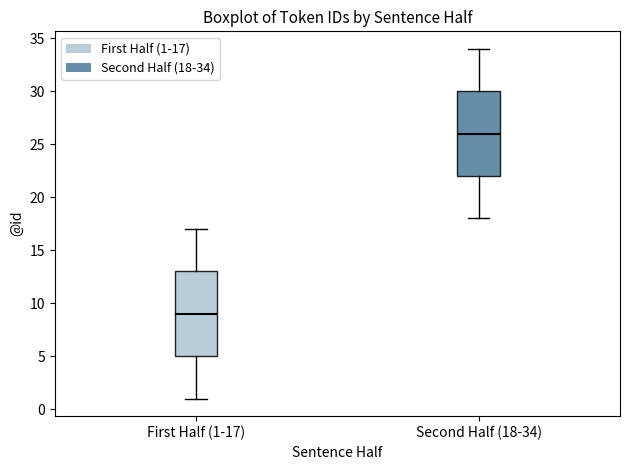

Reading left to right, read every box against the y-axis: the position of its median line, the range the box covers, and the ends of its whiskers. The values are not printed on the chart, so give them approximately, as read against the axis.

First Half (1-17): median 9, box 5 to 13, whiskers 1 to 17
Second Half (18-34): median 26, box 22 to 30, whiskers 18 to 34